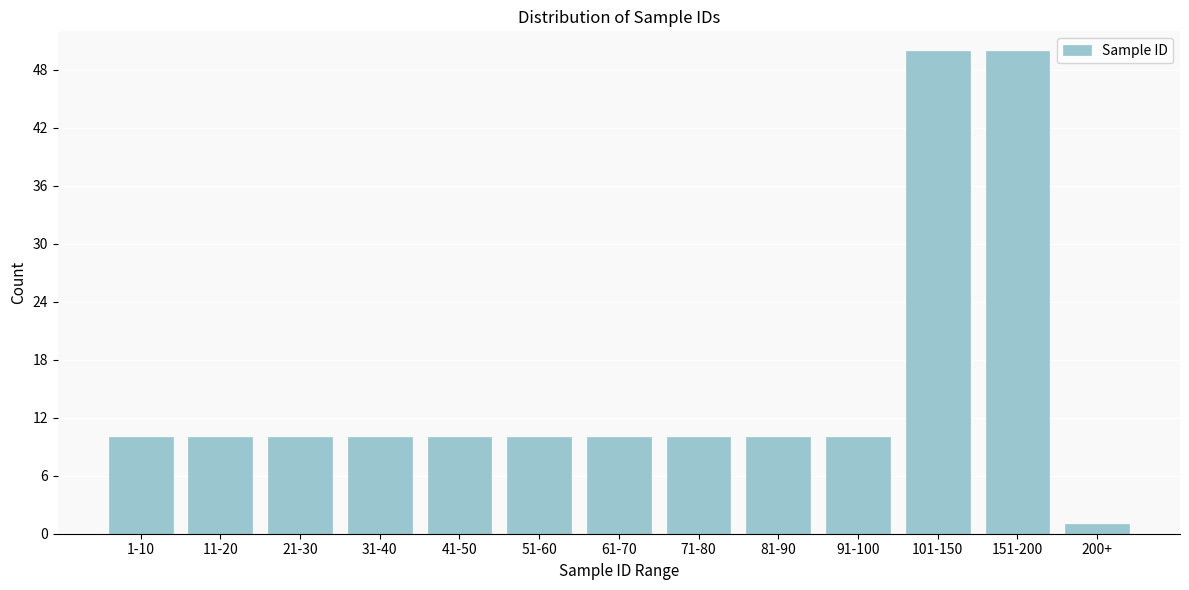

Reading right to left, what are all the values shown in this chart?

200+=1	151-200=50	101-150=50	91-100=10	81-90=10	71-80=10	61-70=10	51-60=10	41-50=10	31-40=10	21-30=10	11-20=10	1-10=10